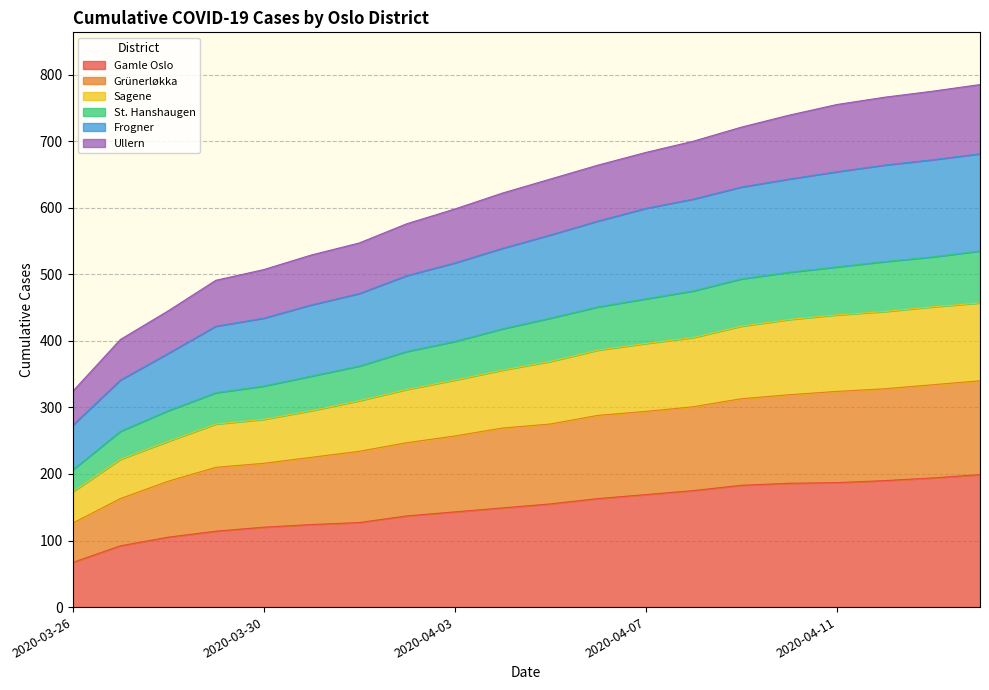

What is the total value across all series at 2020-04-11?

755